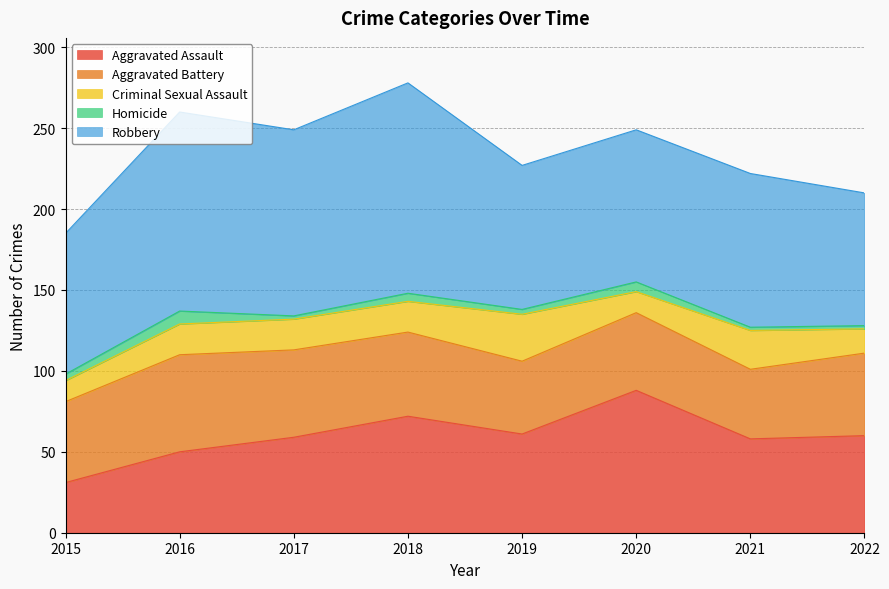

List the labels in order of Homicide value, largest first.

2016, 2020, 2018, 2015, 2019, 2017, 2021, 2022